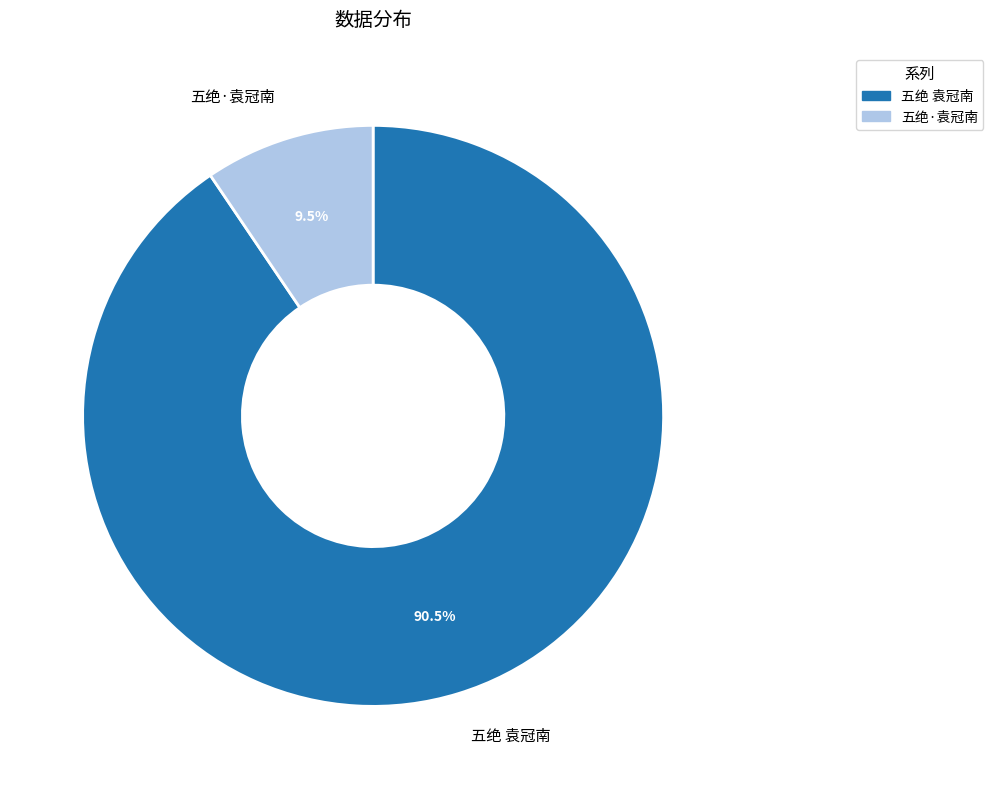

What is the largest slice in the pie chart?

五绝 袁冠南